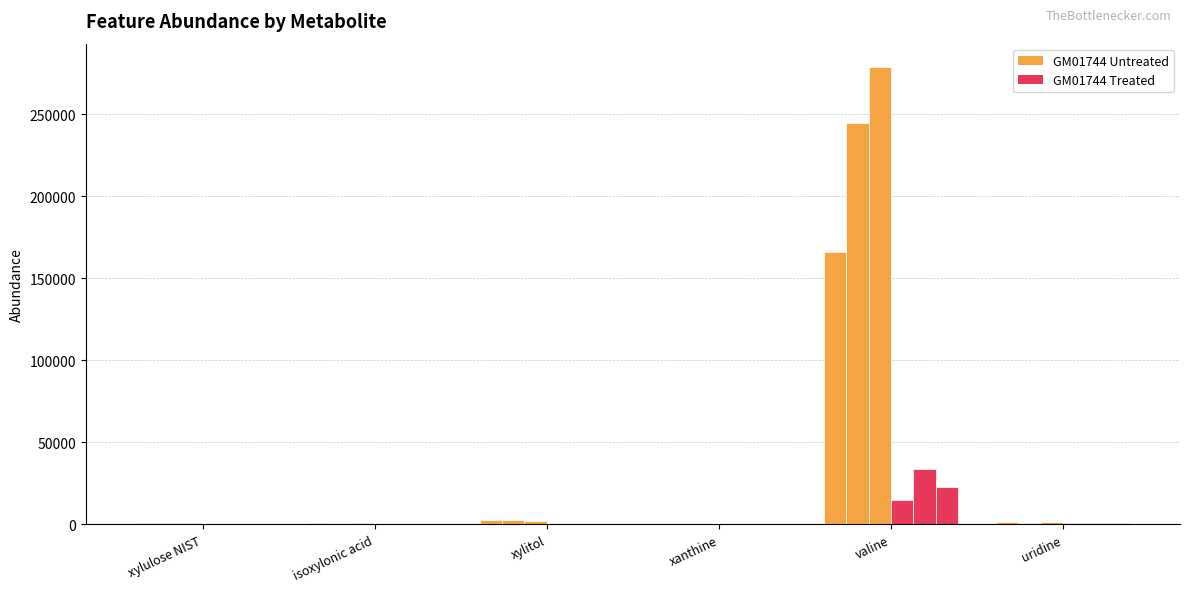

The GM01744 Untreated #3 series shows 1293 at isoxylonic acid. True or false?

False